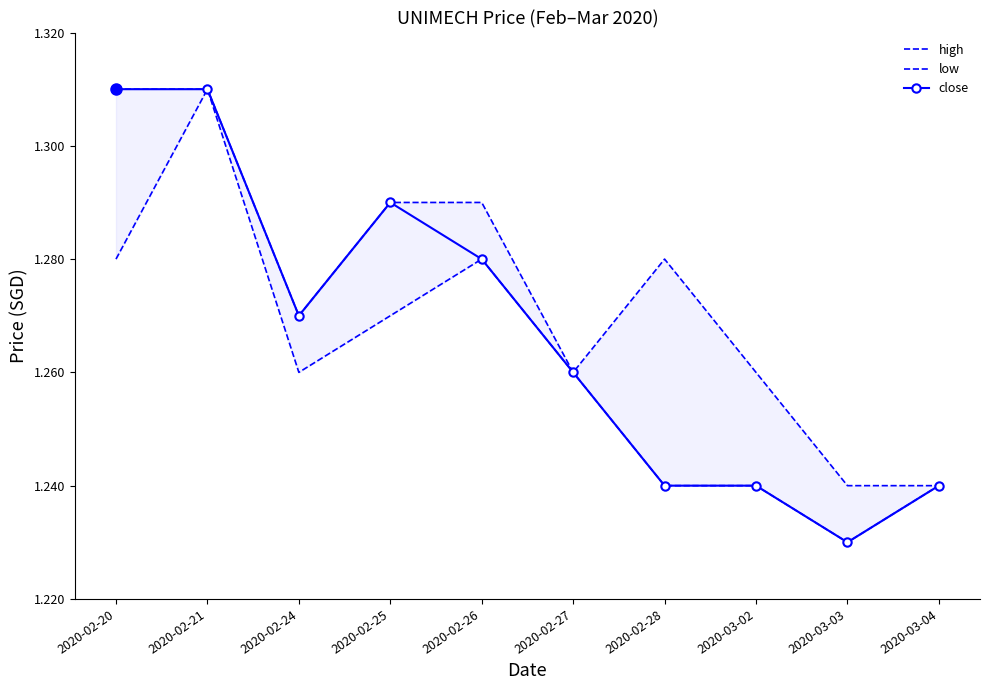

At which category does high reach its first local peak?

2020-02-28